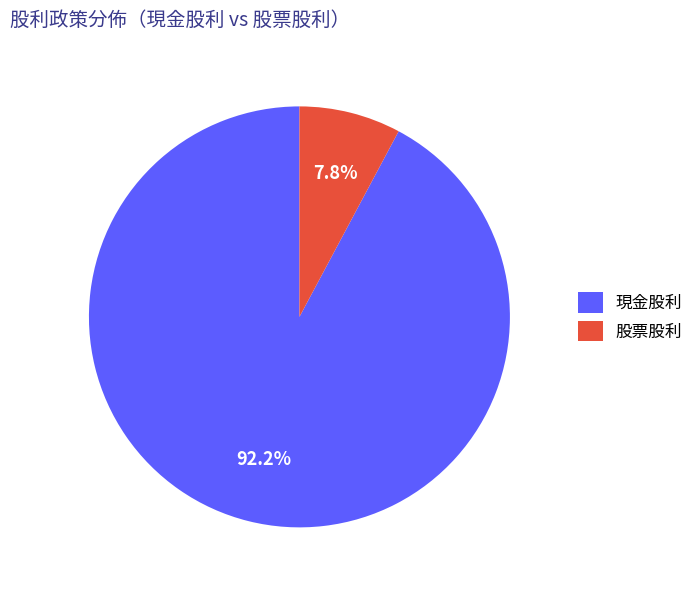

Which has a higher value, 股票股利 or 現金股利?

現金股利